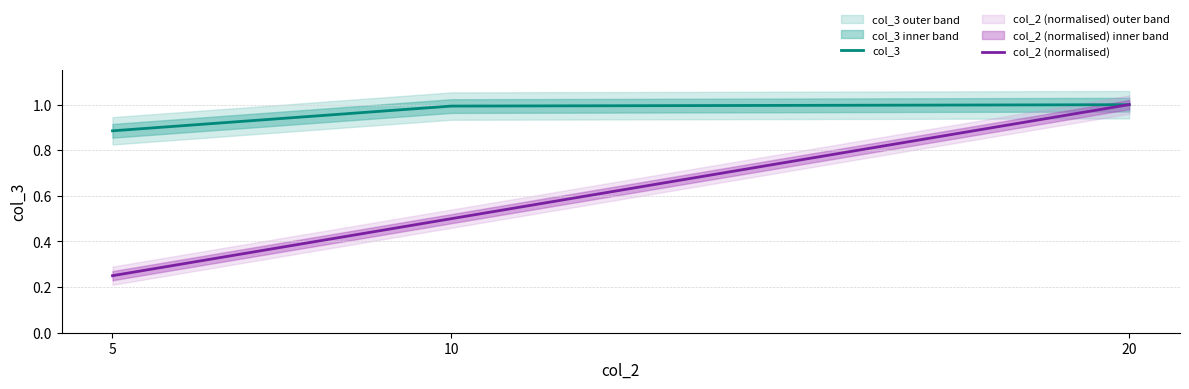

Is the value of col_3 at 5 greater than the value of col_2 (normalised) at 10?

Yes